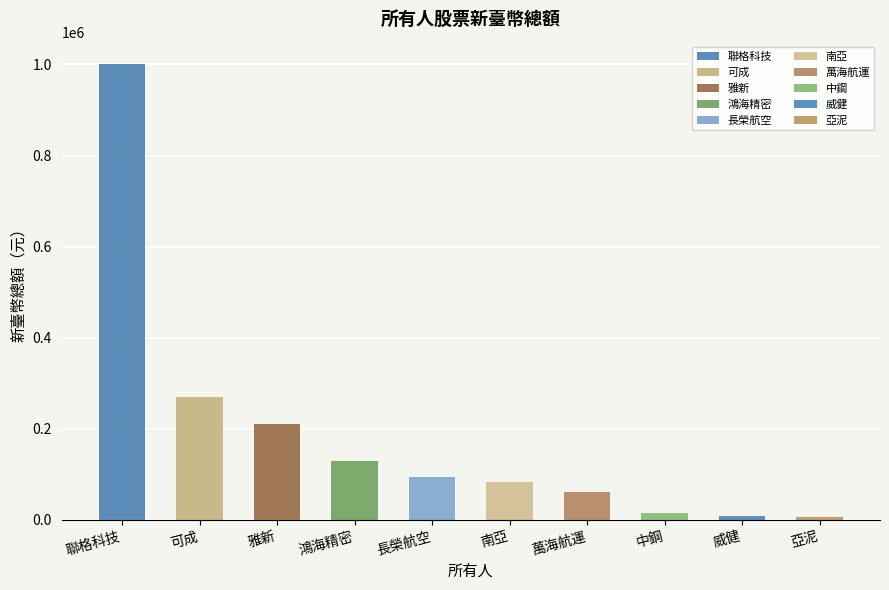

Which category has the highest value across all series?

聯格科技